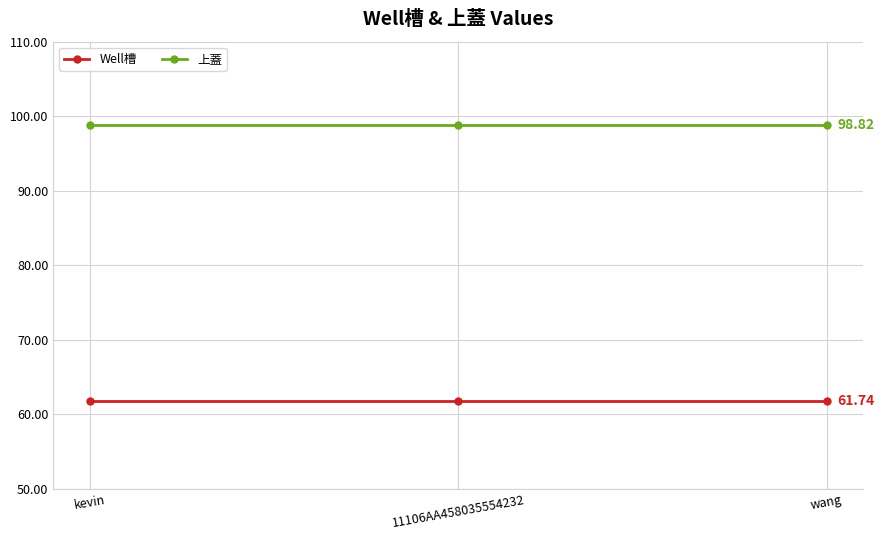

The 上蓋 series shows 50.3 at wang. True or false?

False